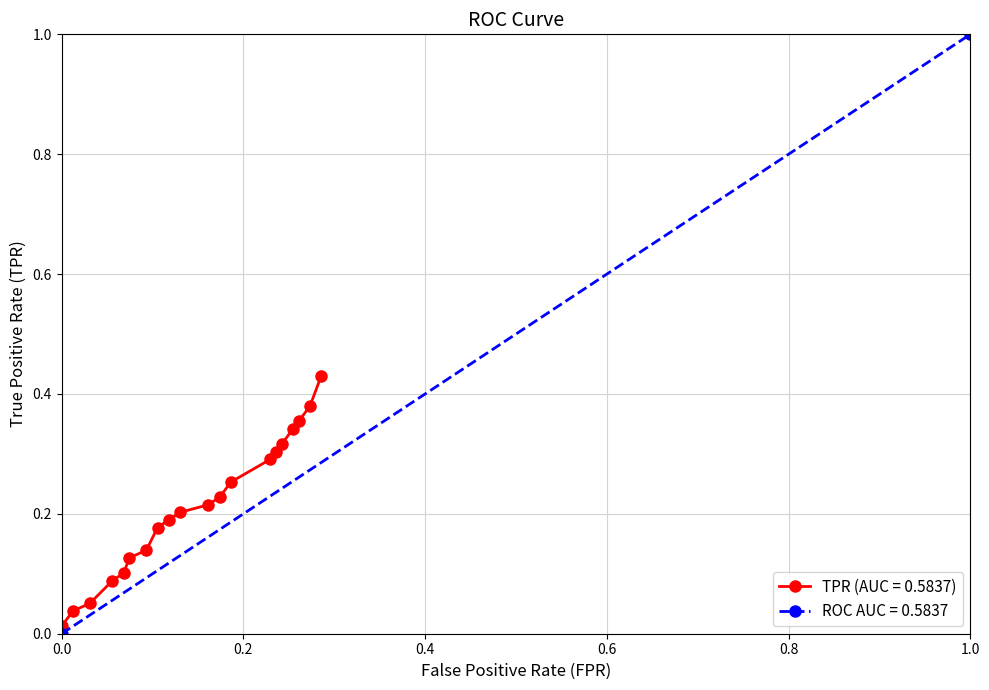

True or false: roc_auc and tpr intersect in this chart.

False